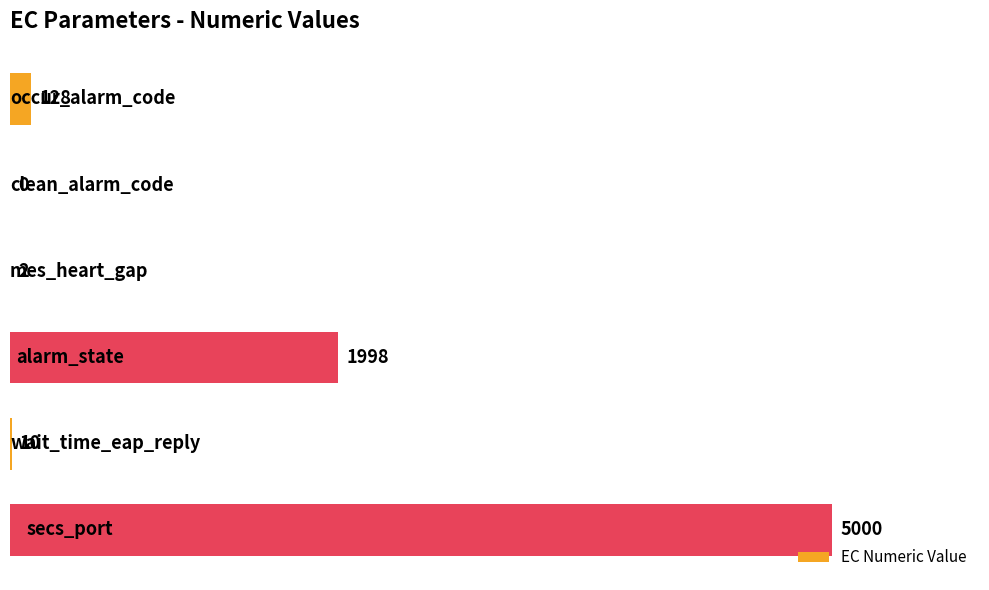

What is the greatest value displayed?

5000